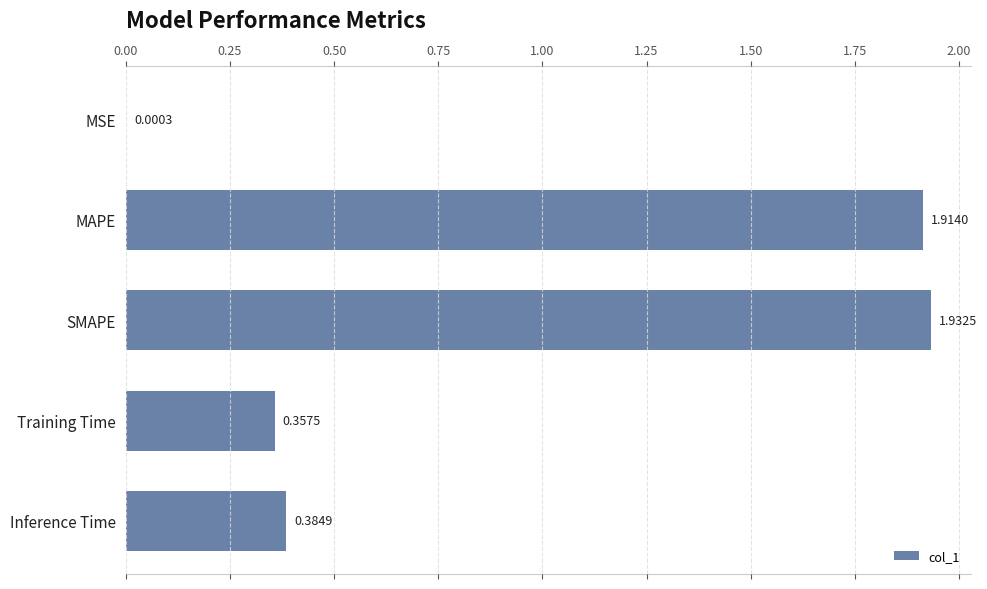

What is the change in value from MAPE to Training Time?

-1.6